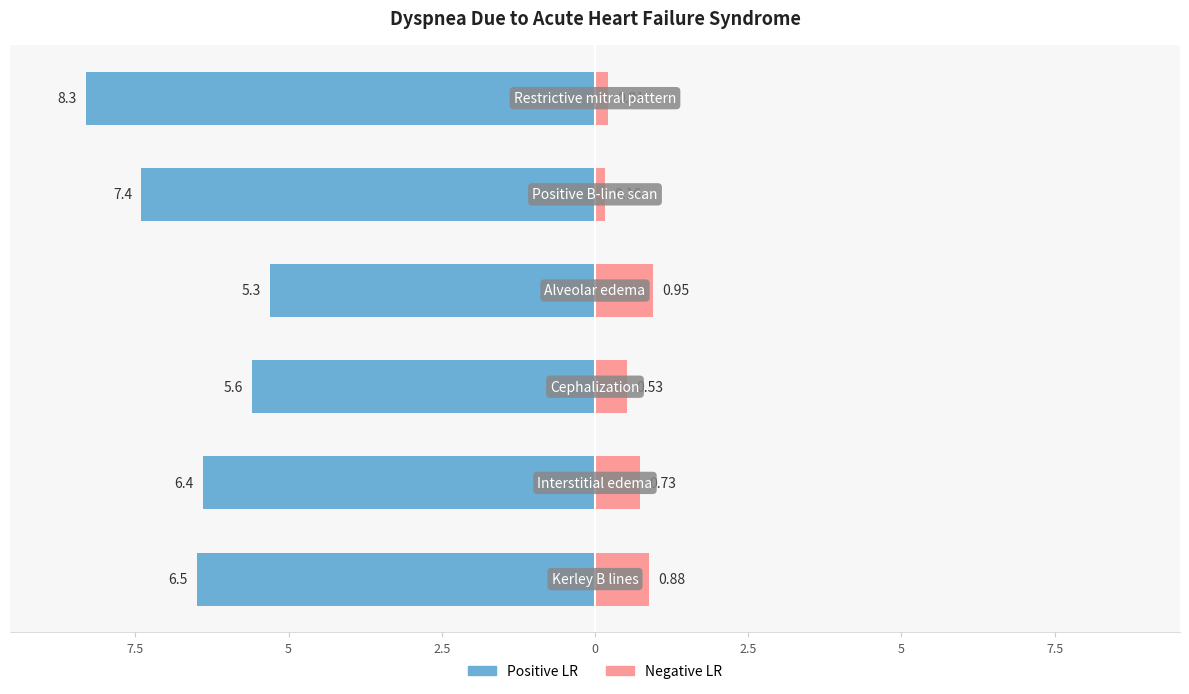

The Positive LR series shows 8.3 at 2.5. True or false?

True